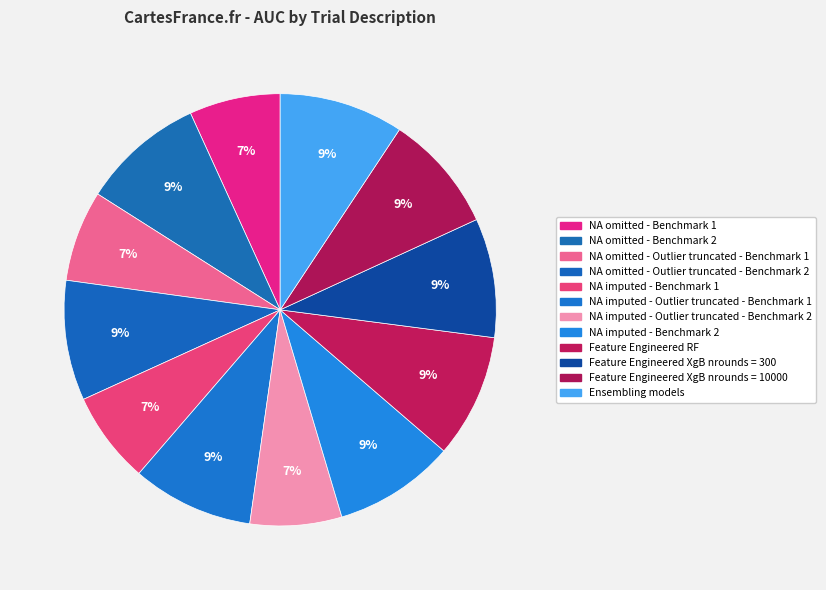

How many segments does this pie chart have?

12